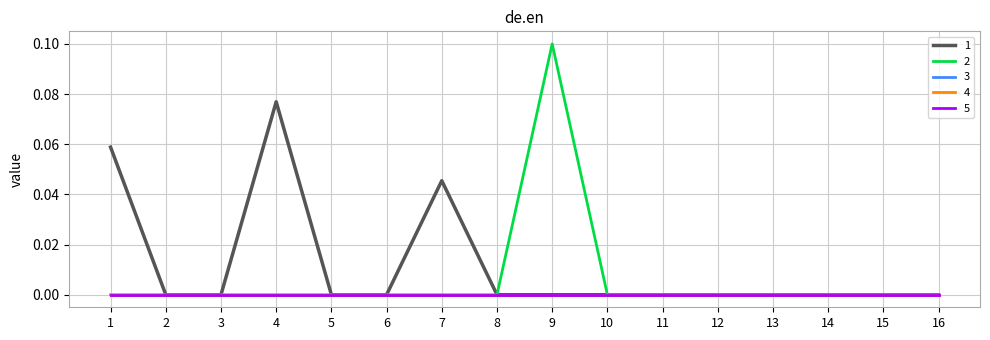

True or false: 4 and 3 intersect in this chart.

False